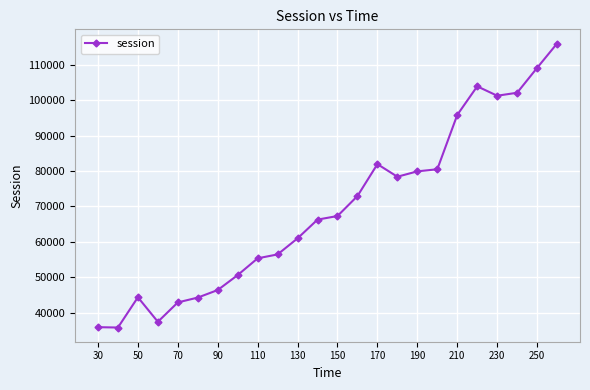

What is the value of the 5th point from the left?

42907.6